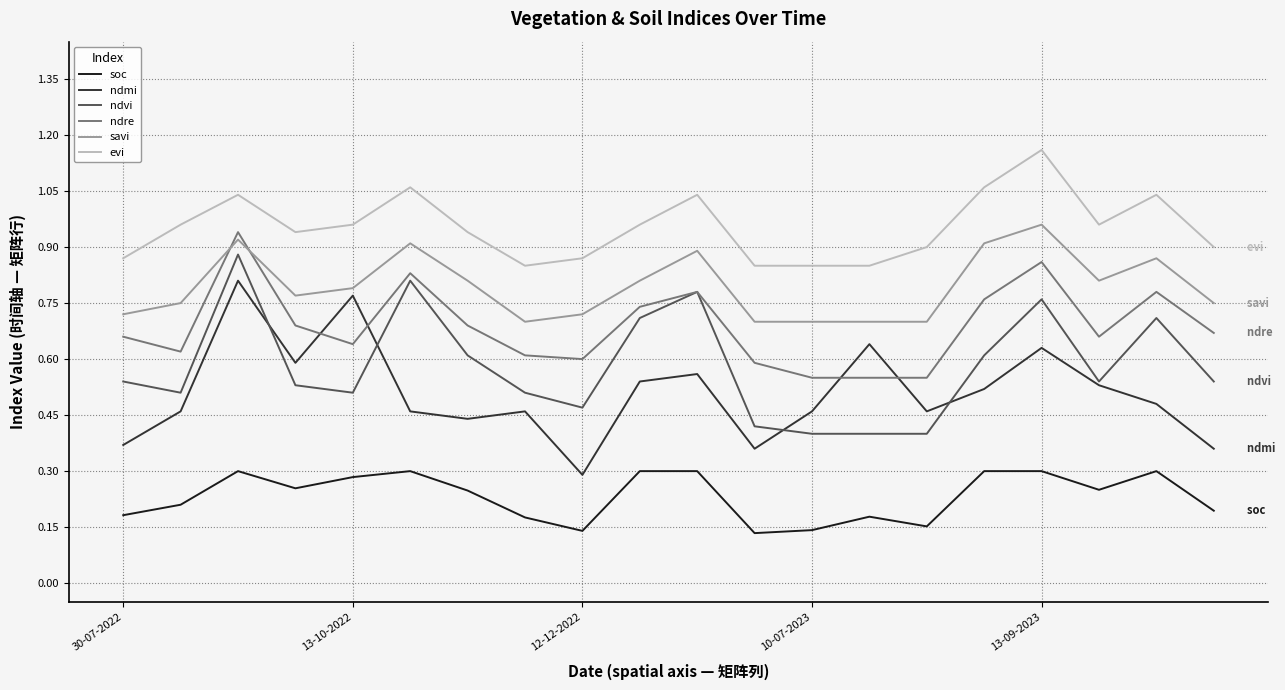

True or false: ndmi and evi intersect in this chart.

False